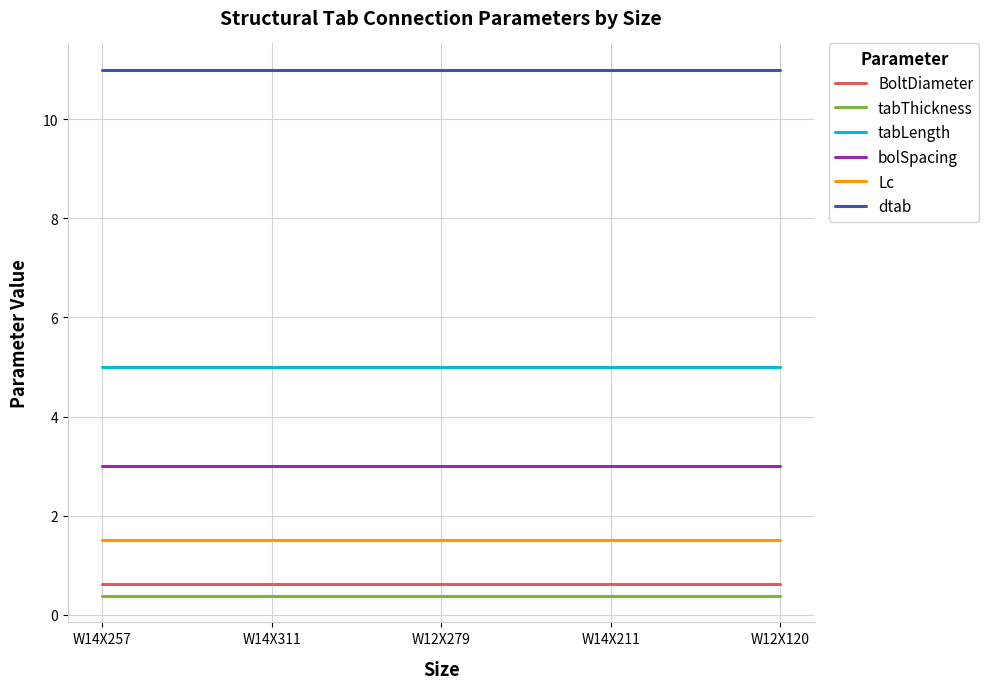

Which series has the largest total across all categories?

dtab